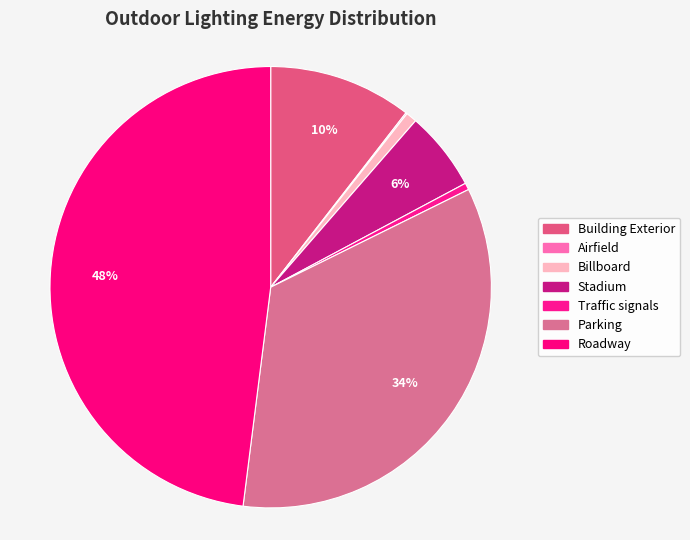

What is the change in value from Building Exterior to Airfield?

-0.1